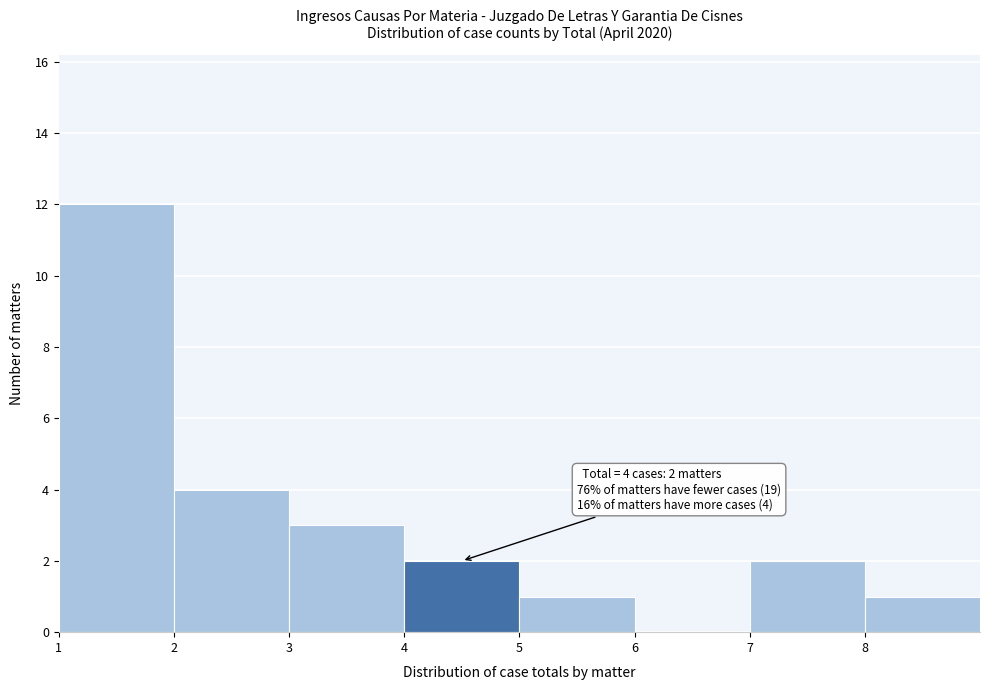

Over which range of the x-axis is the bar tallest?

1 to 2